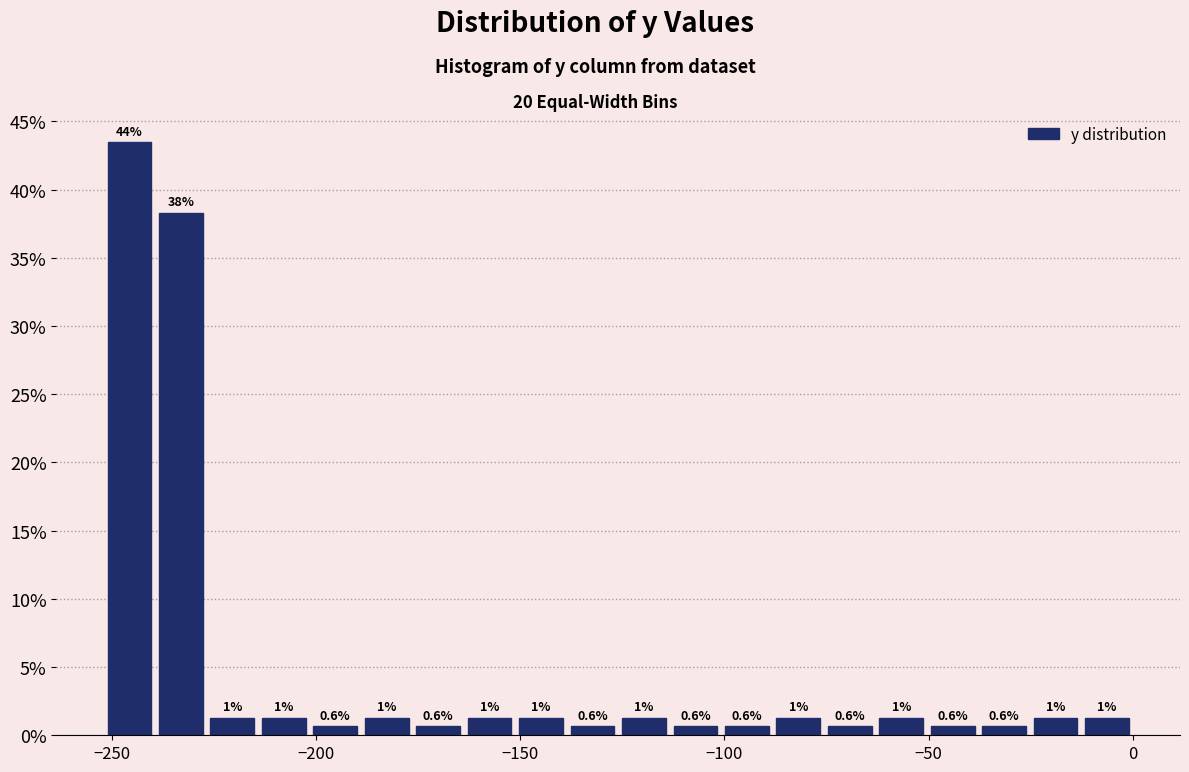

Read against the x-axis, roughly where is the centre of the tallest bar?

-245